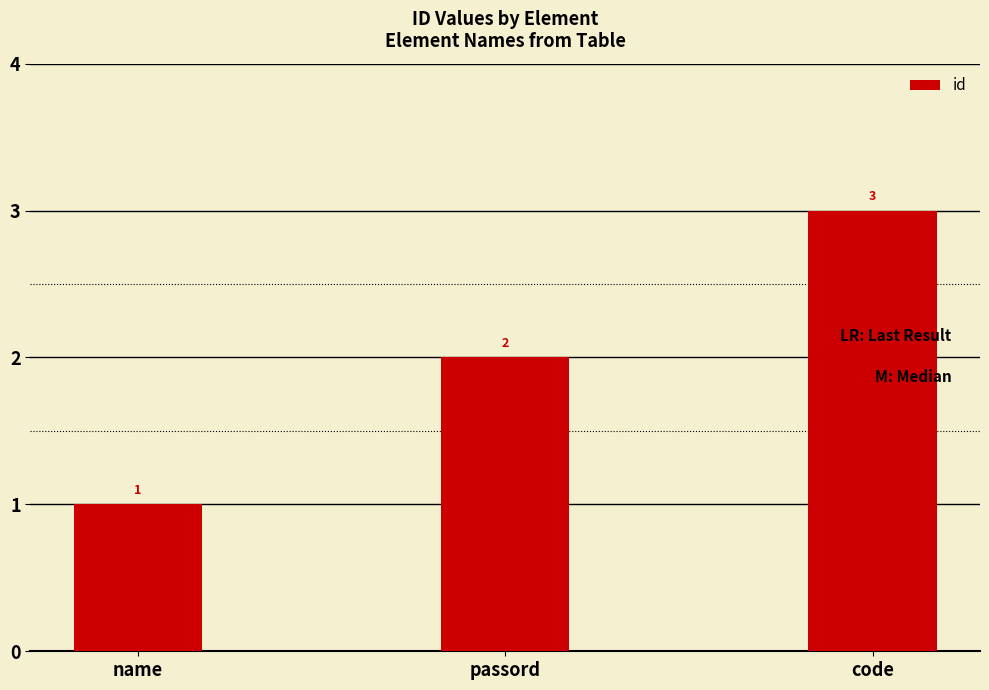

Which has a higher value, code or name?

code